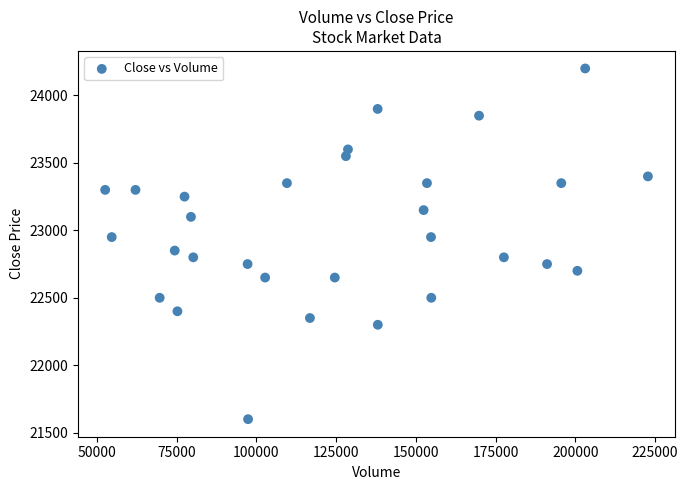

What is the range of X values (max minus min)?

170267